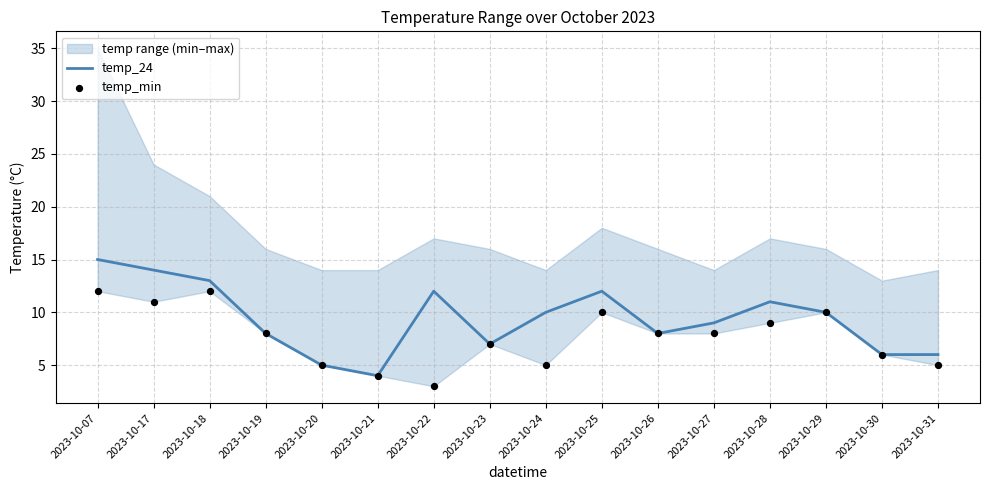

The temp_24 series shows 1 at 2023-10-30. True or false?

False